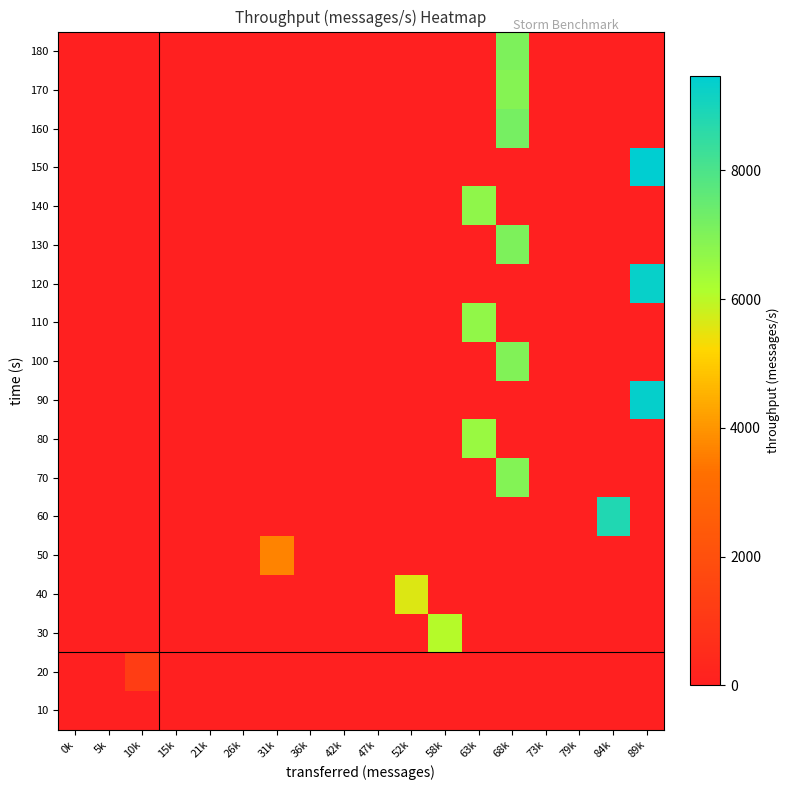

What is the maximum value shown in the chart?

9467